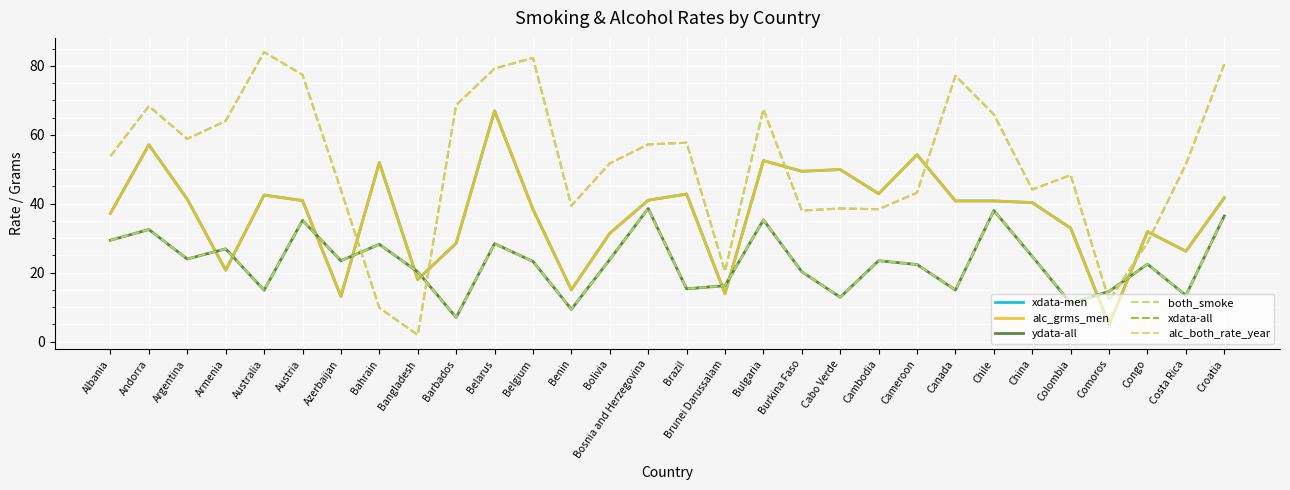

What is the highest value of the xdata-men series?

66.9